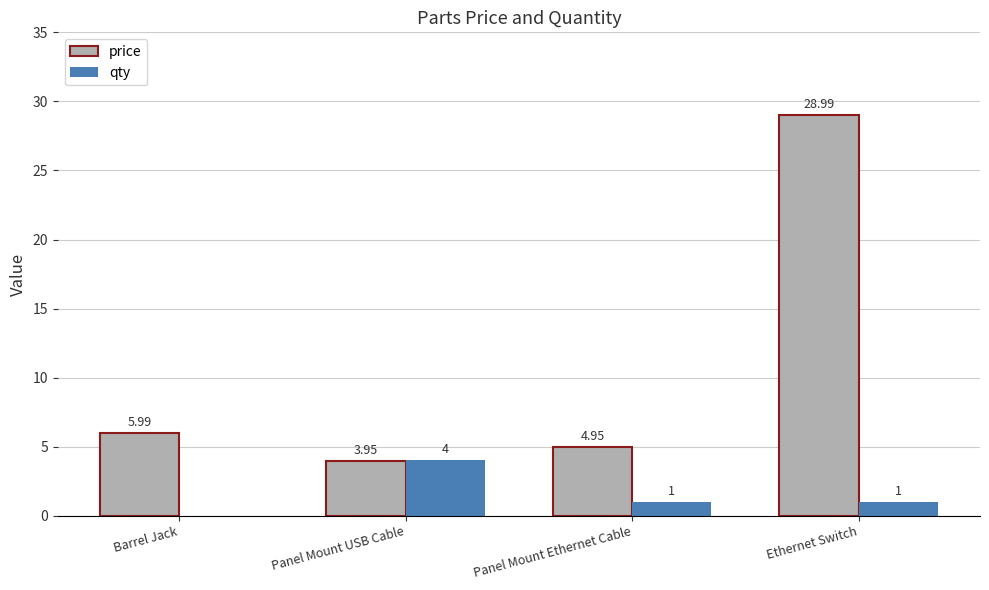

Is the value of qty at Panel Mount Ethernet Cable greater than the value of price at Barrel Jack?

No